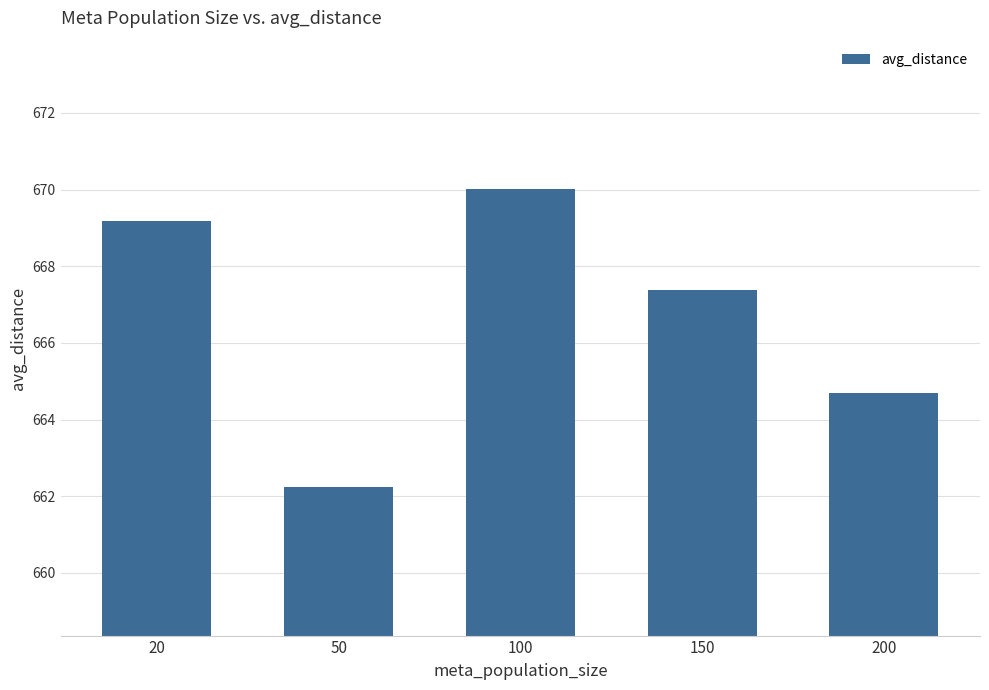

How many values are below 667?

2